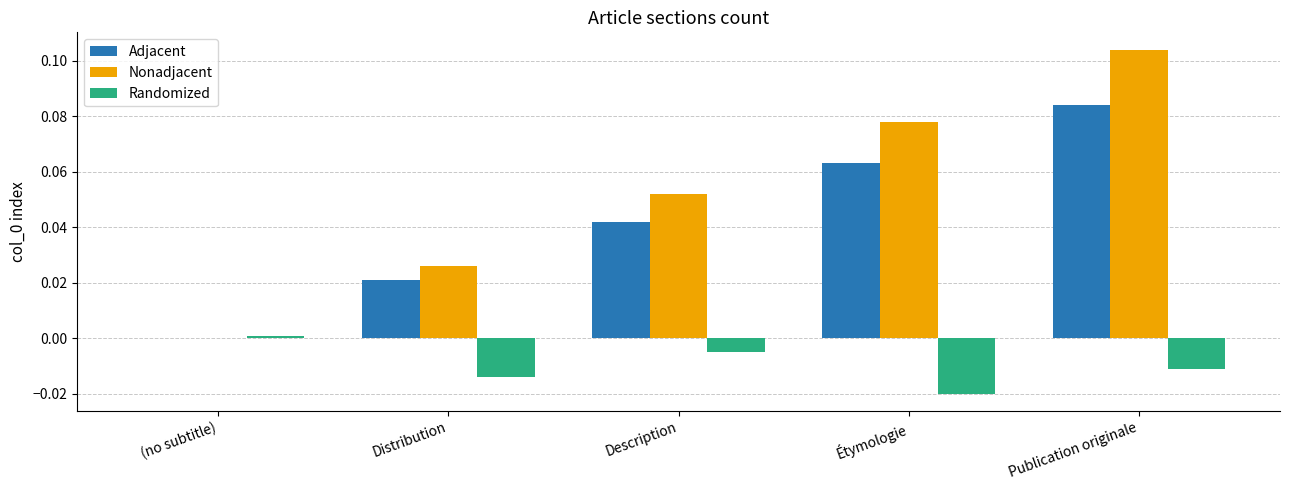

How many values in the Nonadjacent series exceed 0?

4